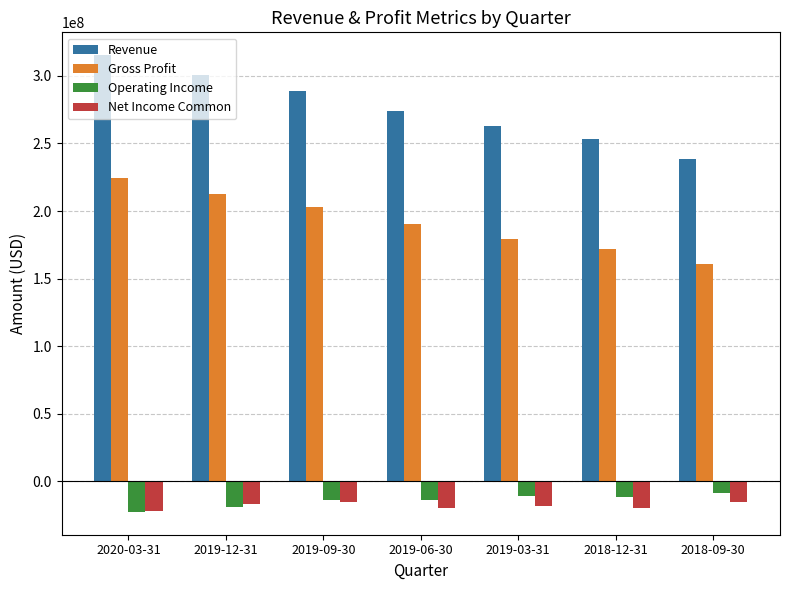

How many bars are there in total?

28